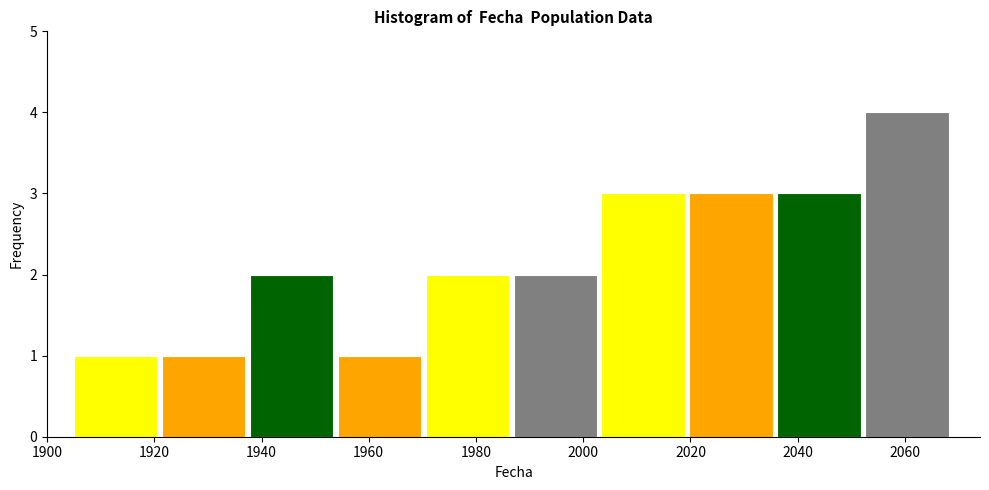

Reading left to right, list every bar in this chart as the range it spans on the x-axis followed by its height. Neither the bar edges nor the heights are printed on the chart, so give them approximately, as read against the axes.

1905.0 to 1921.4: 1
1921.4 to 1937.8: 1
1937.8 to 1954.2: 2
1954.2 to 1970.6: 1
1970.6 to 1987.0: 2
1987.0 to 2003.4: 2
2003.4 to 2019.8: 3
2019.8 to 2036.2: 3
2036.2 to 2052.6: 3
2052.6 to 2069.0: 4